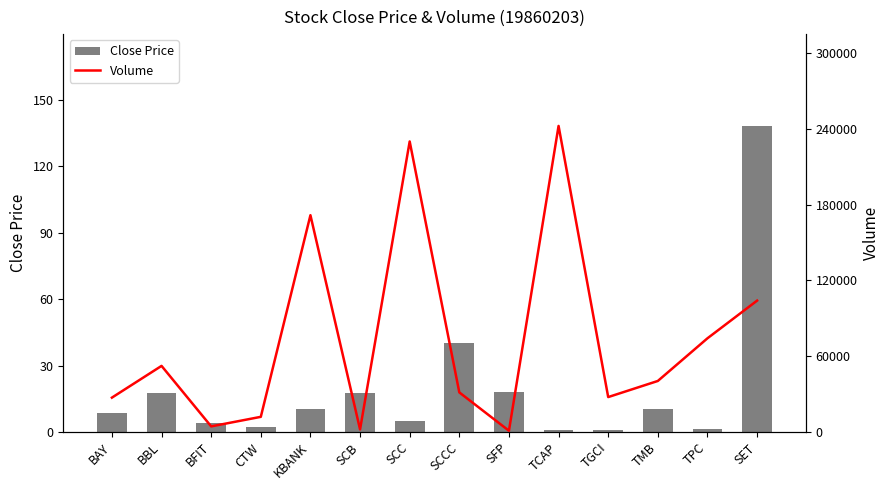

Which series has the widest spread of values?

Volume